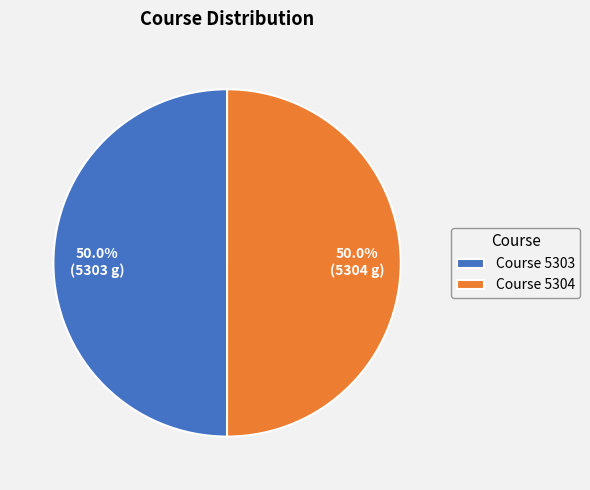

Approximately how many times larger is the value at Course 5304 compared to Course 5303?

1.0